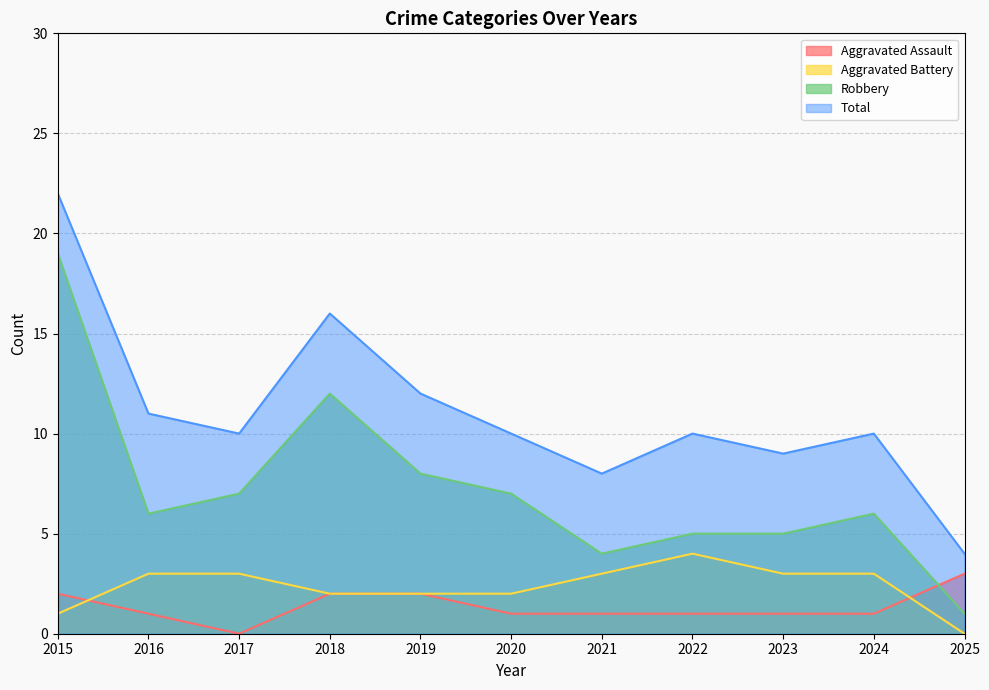

Read the Aggravated Battery value at 2019.

2